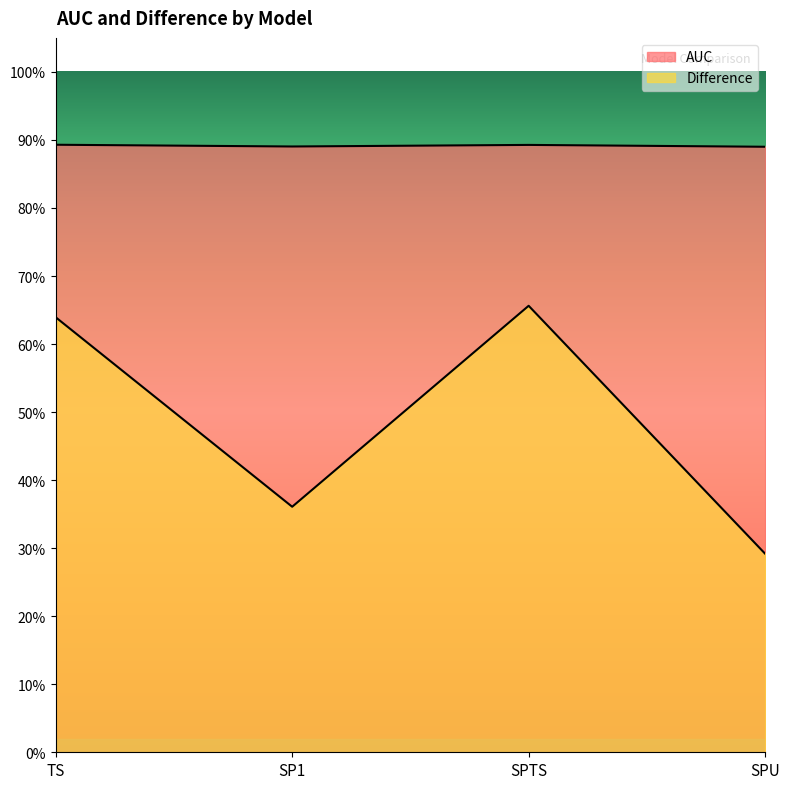

The Difference series shows 0.3 at SPU. True or false?

True